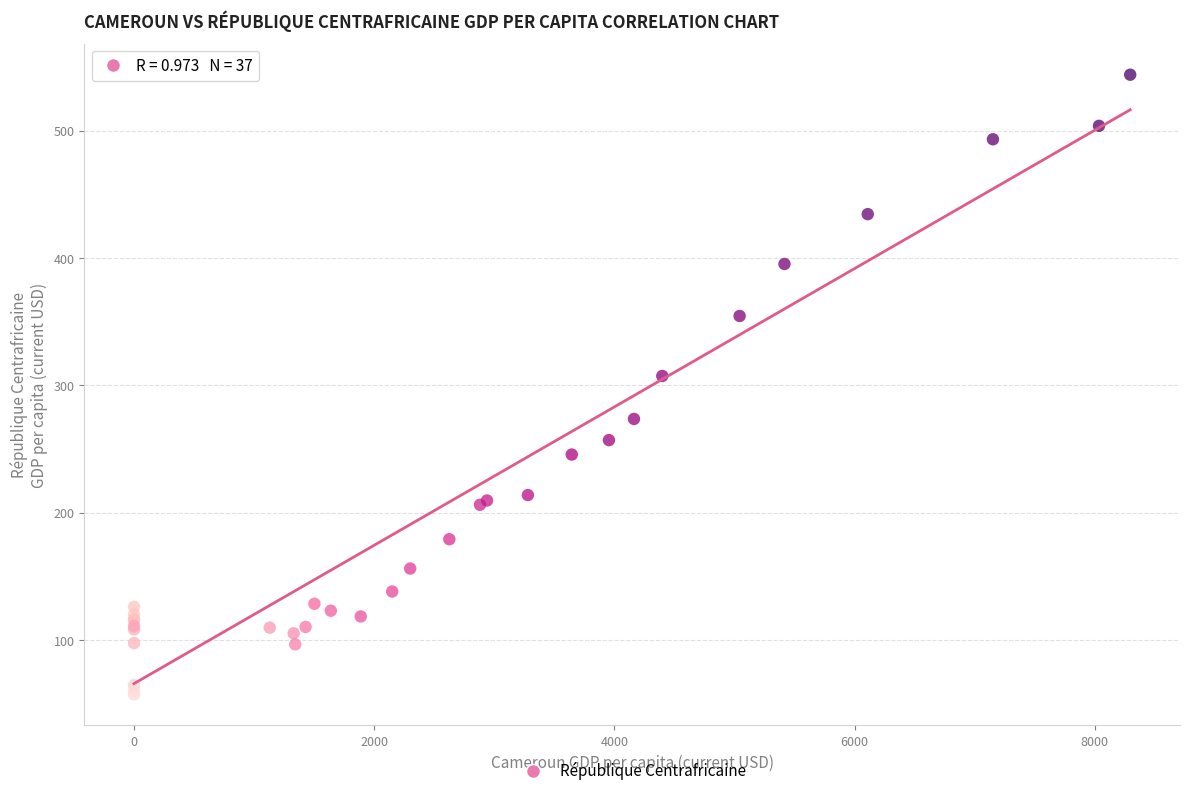

What Y value in the scatter plot is closest to 300?

307.4